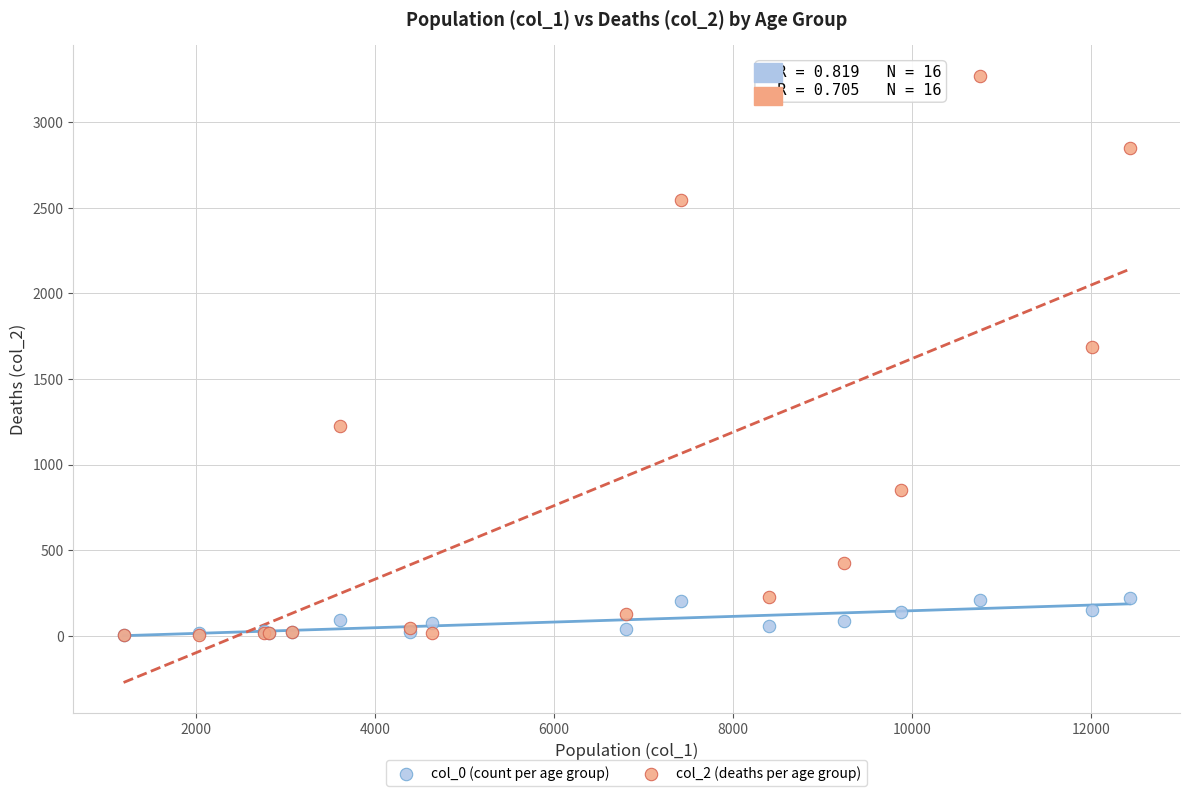

Across all series, what Y value is closest to 1638?

1690